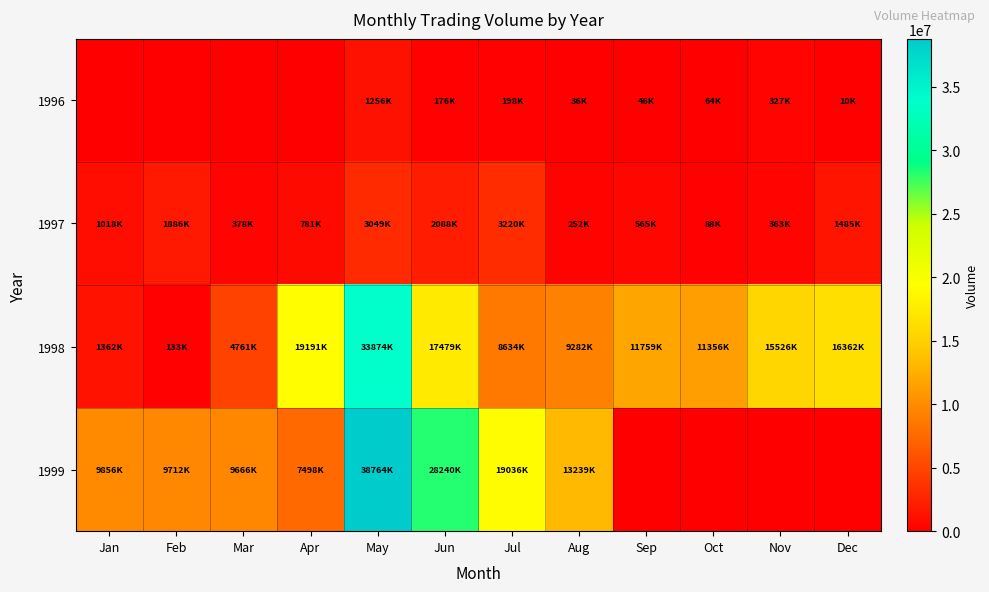

Which category has the highest value across all series?

May